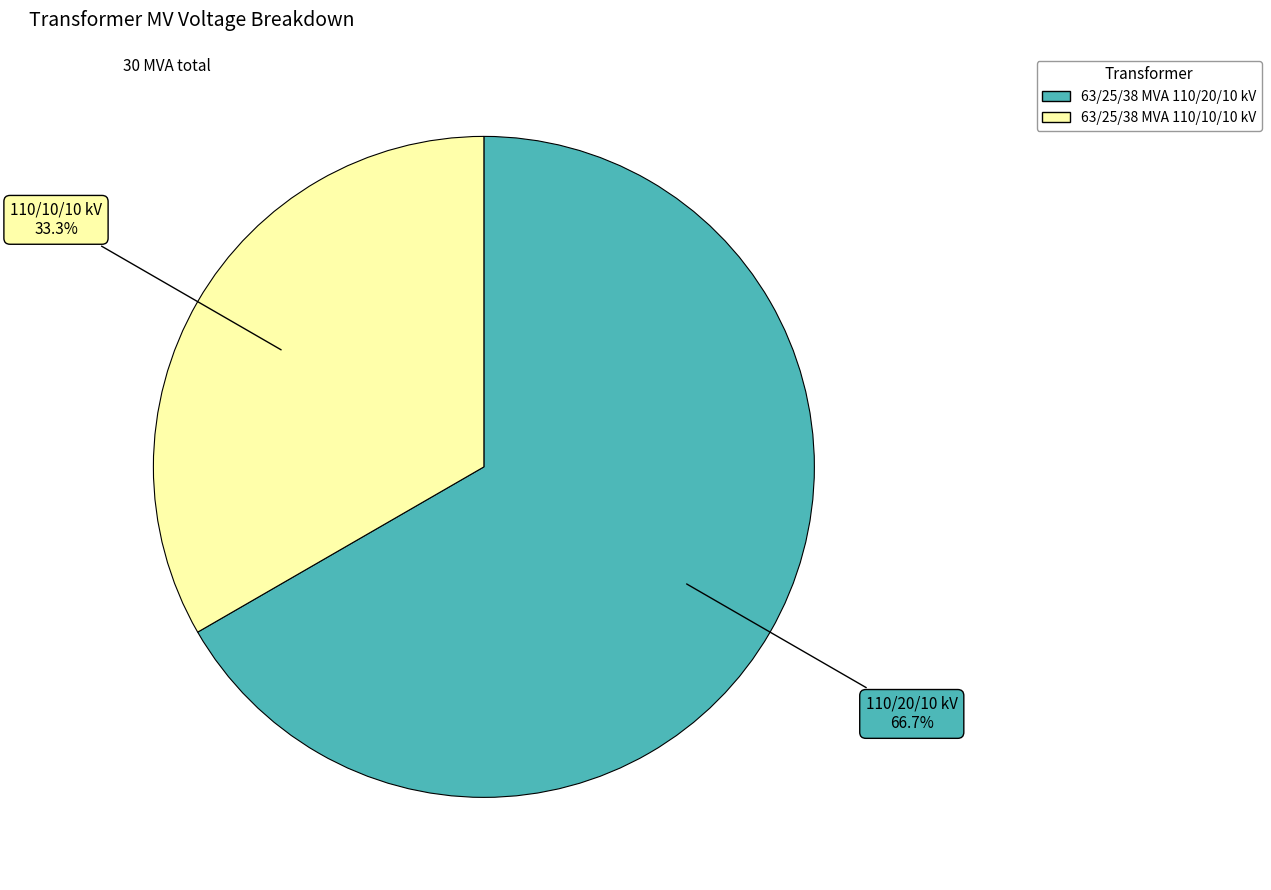

What is the total percentage of 63/25/38 MVA 110/20/10 kV and 63/25/38 MVA 110/10/10 kV?

100.0%